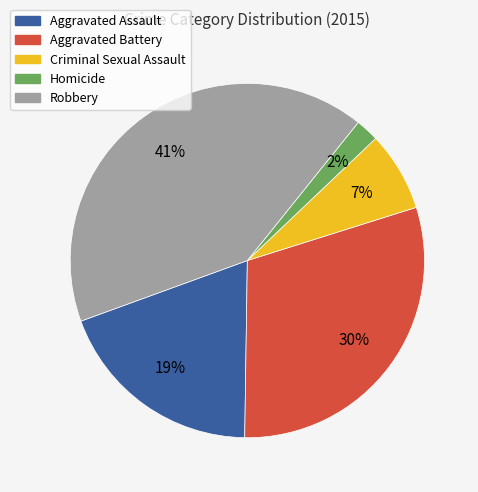

Count the number of slices in the pie.

5